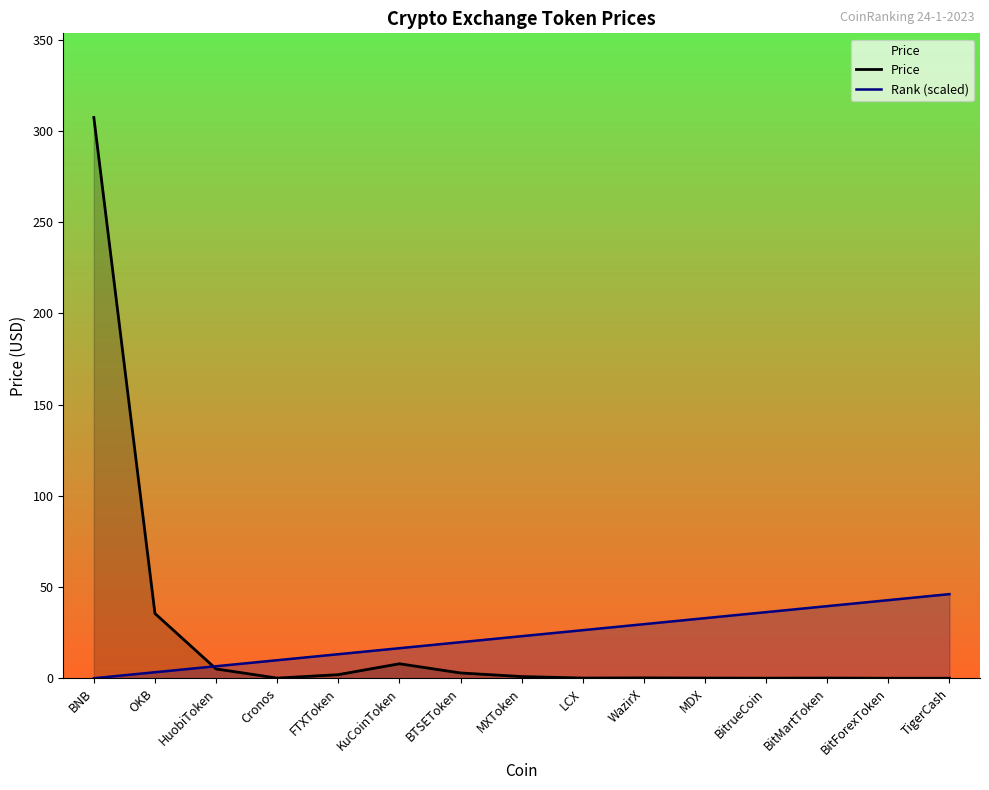

What is the greatest value displayed?

307.4